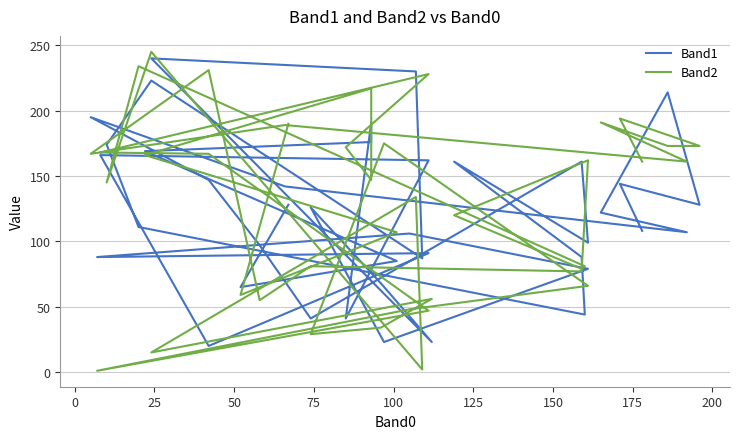

Which series has the largest total across all categories?

Band2